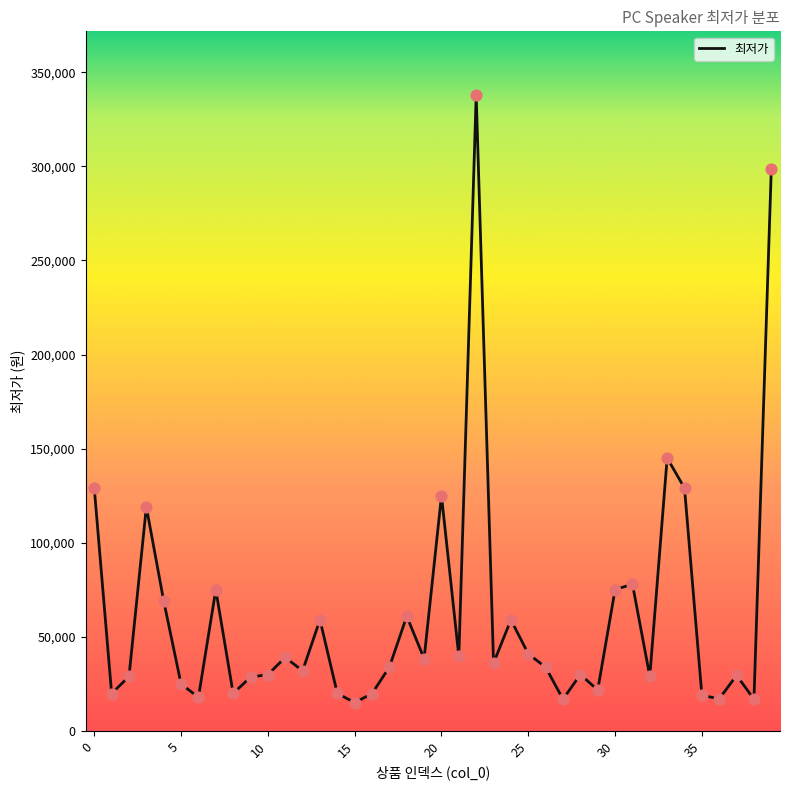

What is the difference between the maximum and minimum values?

323000